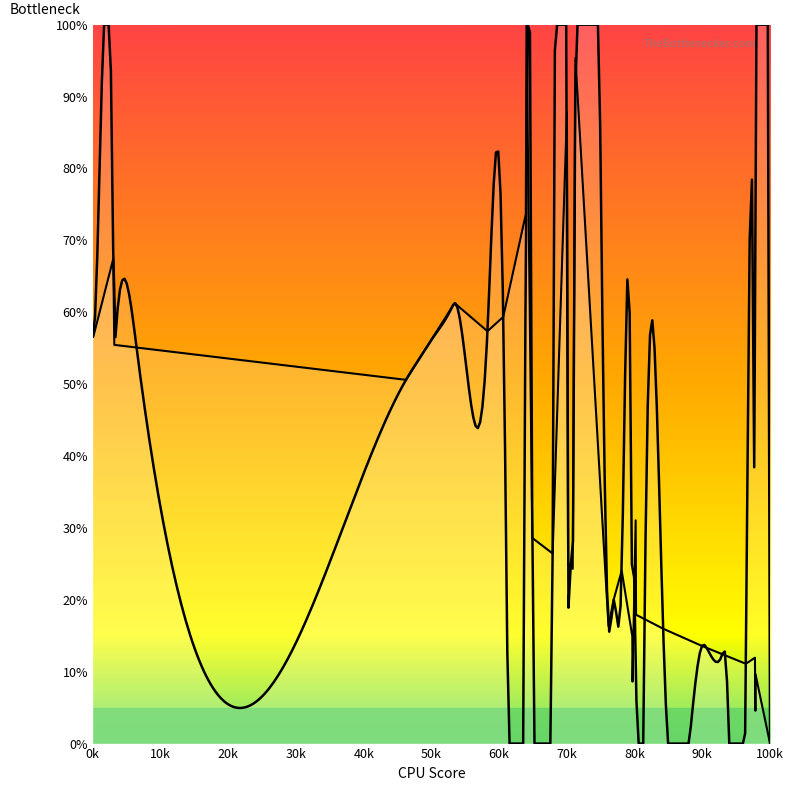

What is the label of the 31st point from the right?

90k